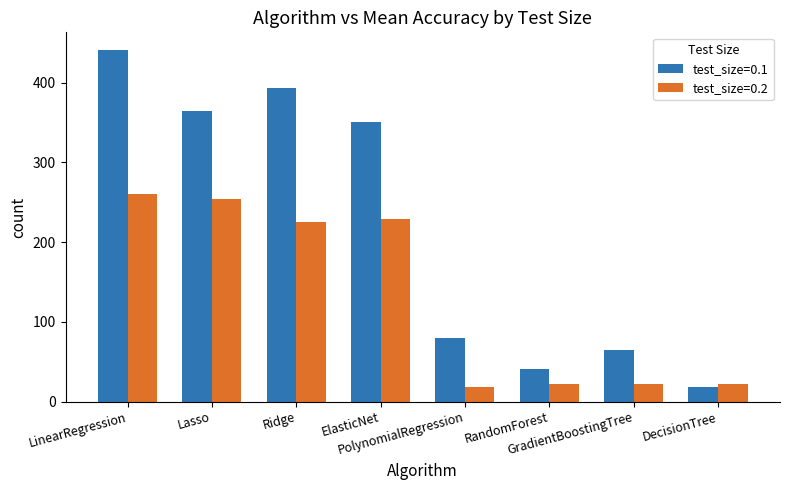

List the labels in order of test_size=0.1 value, smallest first.

DecisionTree, RandomForest, GradientBoostingTree, PolynomialRegression, ElasticNet, Lasso, Ridge, LinearRegression